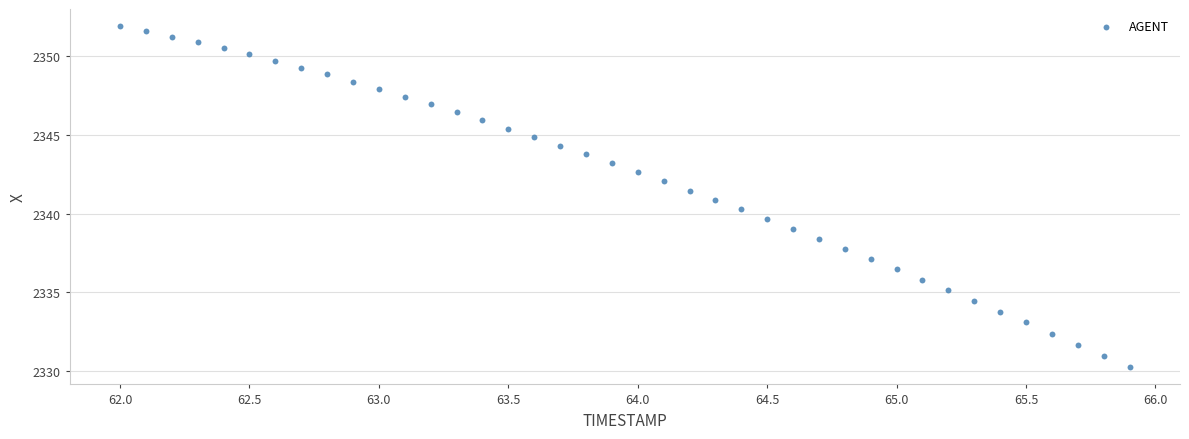

What is the range of X values (max minus min)?

3.9